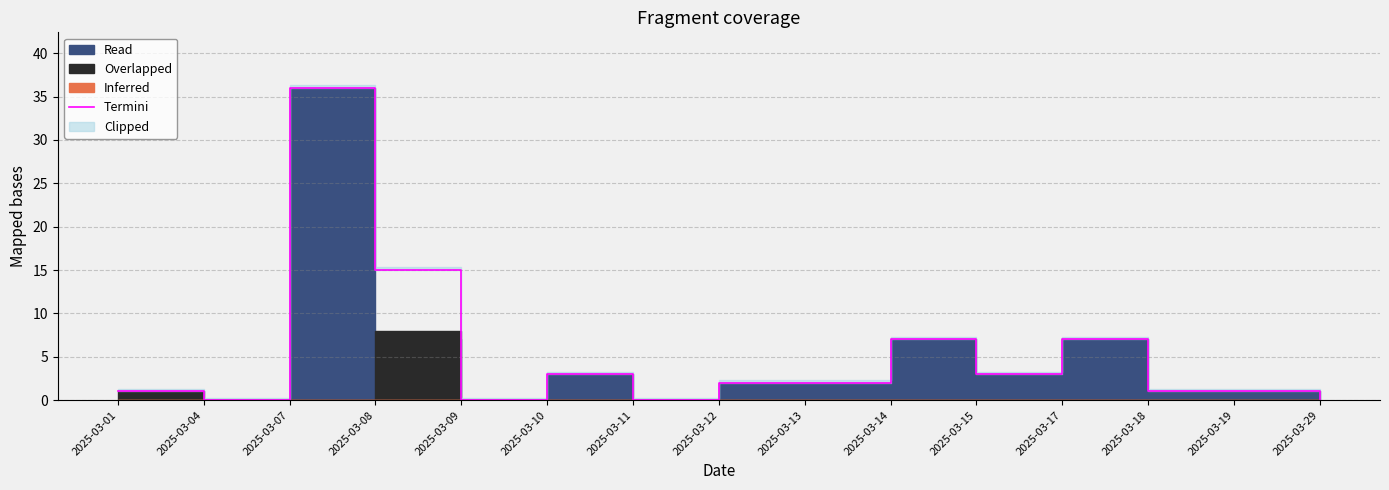

How many lines are shown in the chart?

1